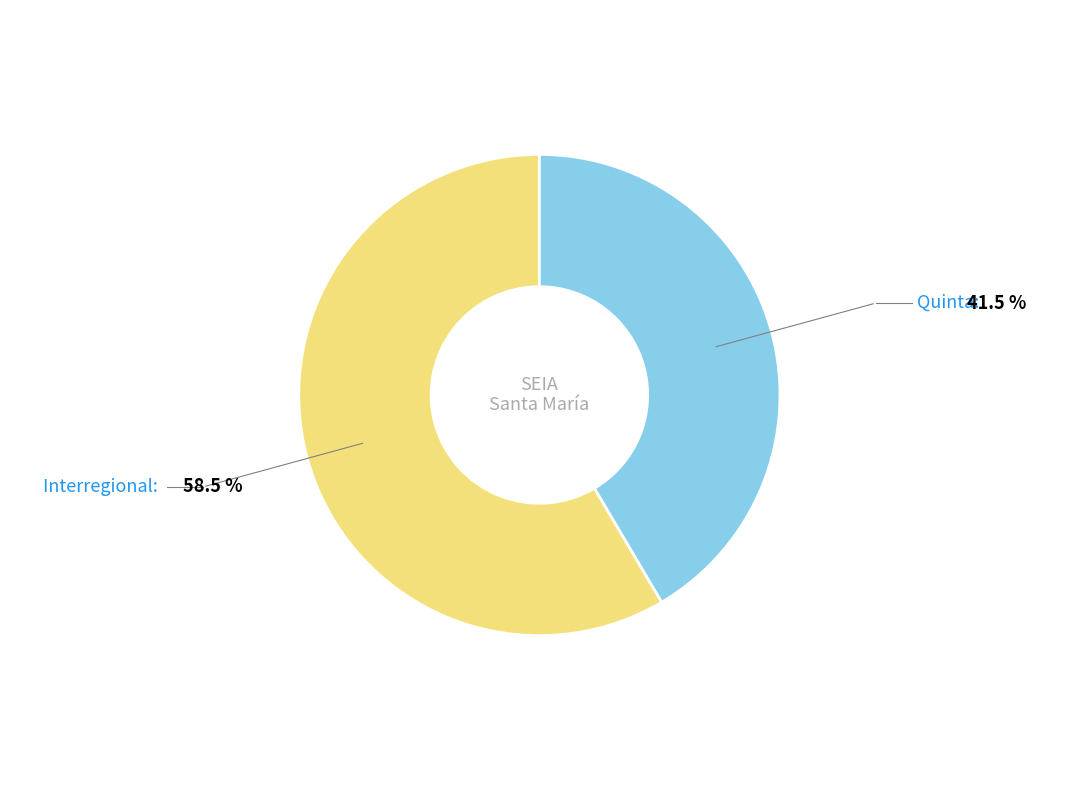

Is there a majority slice in this chart?

Yes